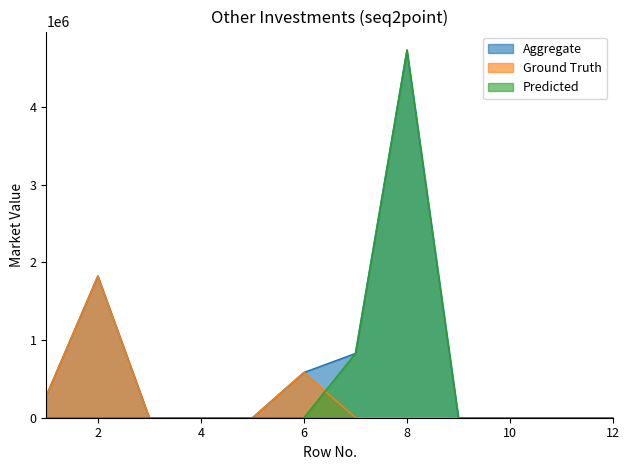

What is the value of the Aggregate point at the 7th from the left?

827645